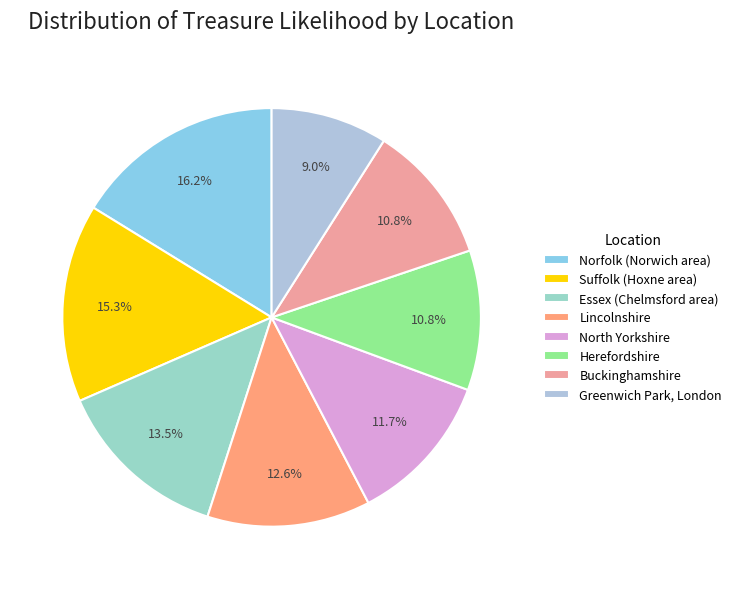

To the nearest percent, what portion does Lincolnshire represent?

13%